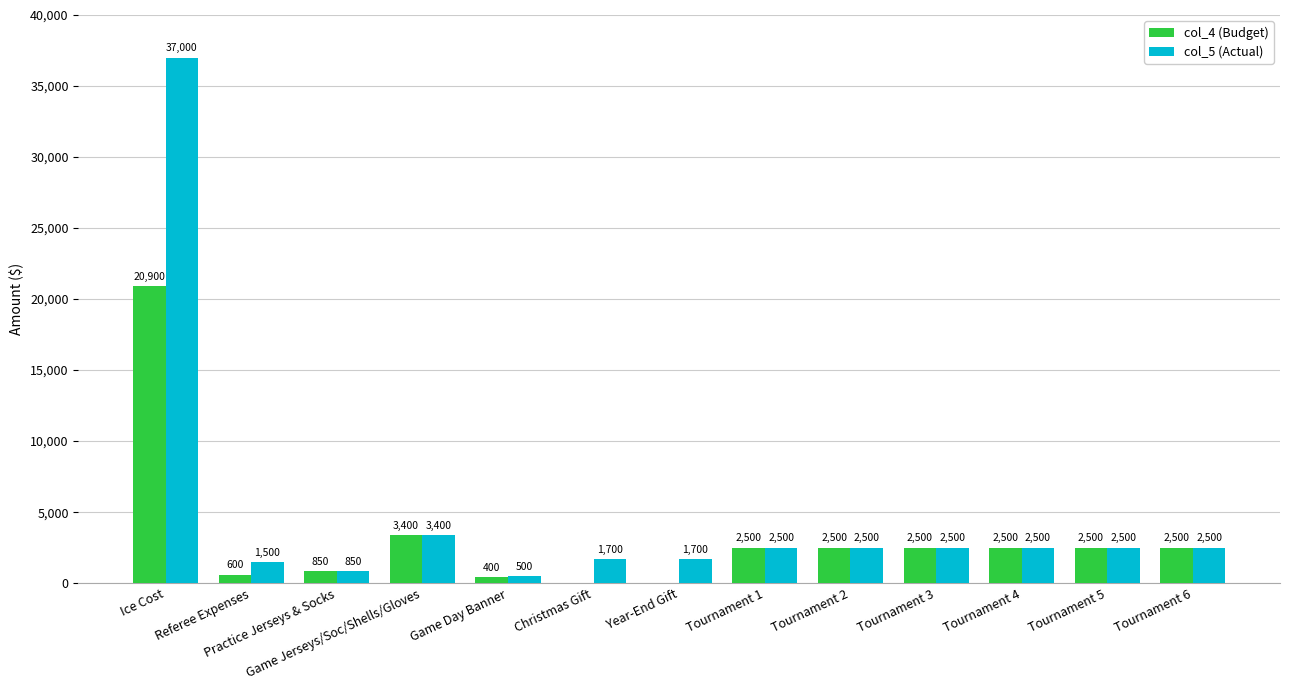

The value of col_4 (Budget) at Christmas Gift is 13469. True or false?

False